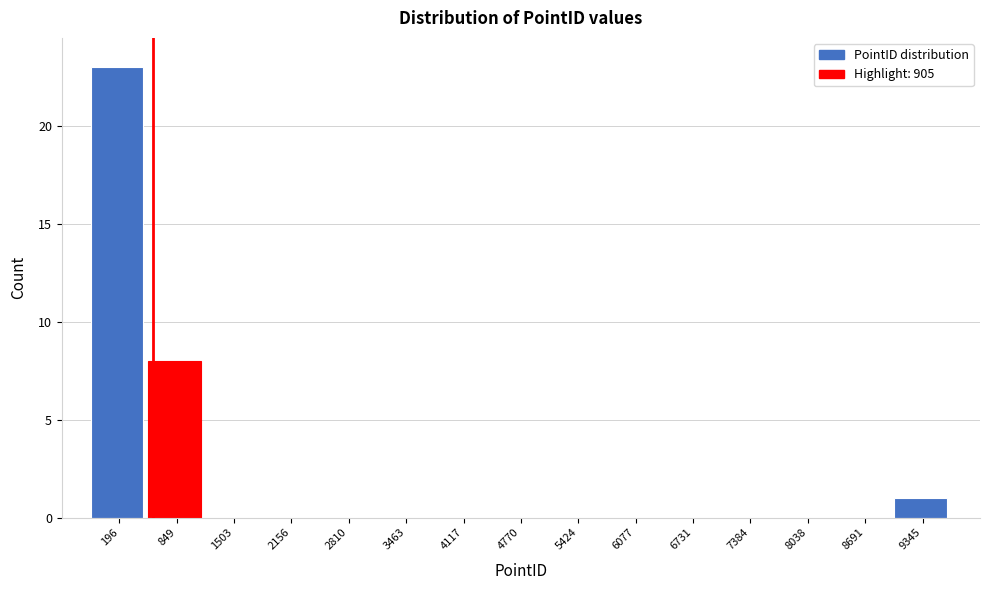

Reading left to right, list all the values displayed in this chart.

196=23	849=8	1503=0	2156=0	2810=0	3463=0	4117=0	4770=0	5424=0	6077=0	6731=0	7384=0	8038=0	8691=0	9345=1